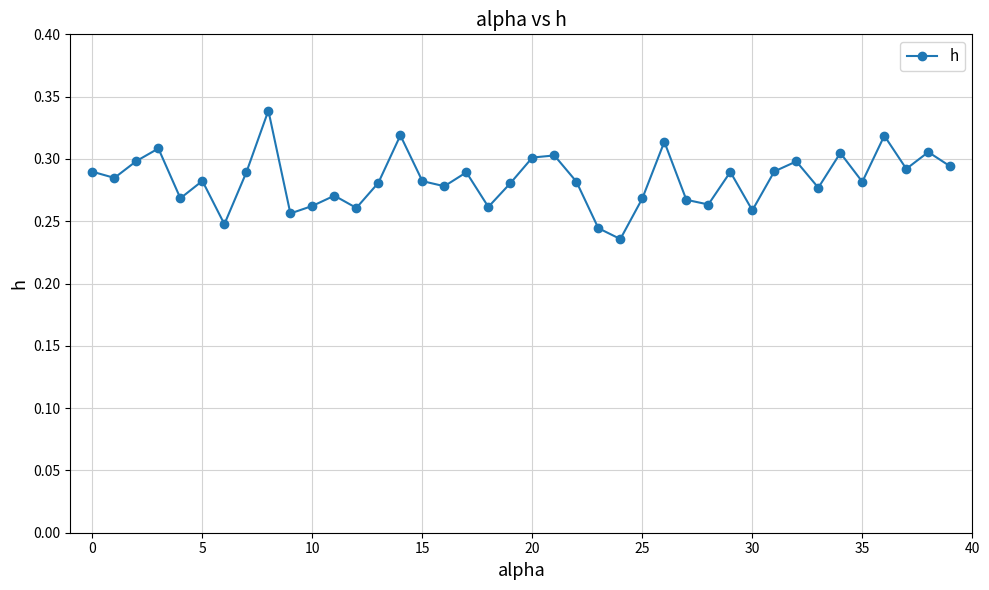

What is the sum of all values?

11.3